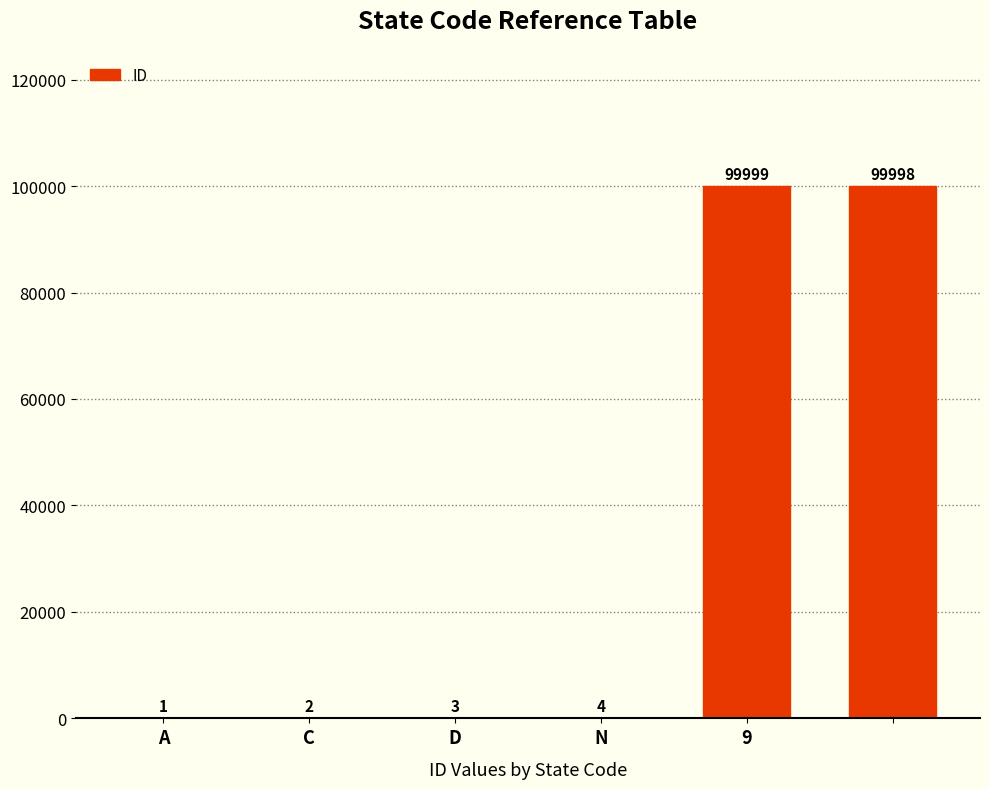

What is the maximum value shown in the chart?

99999